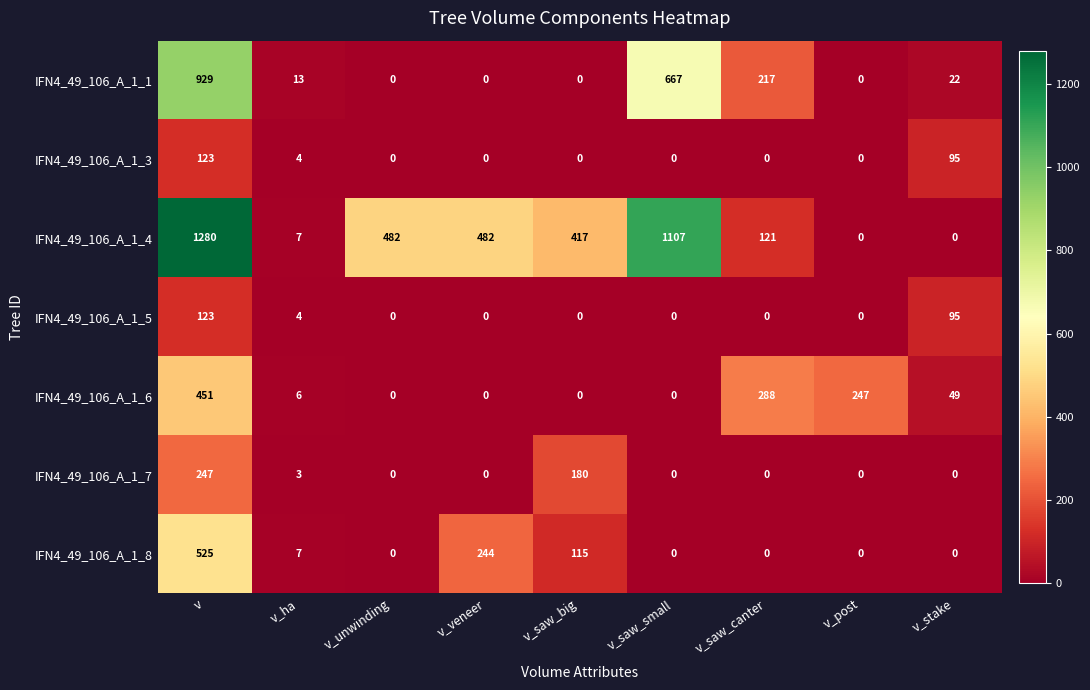

What is the total value across all series at v_stake?

261